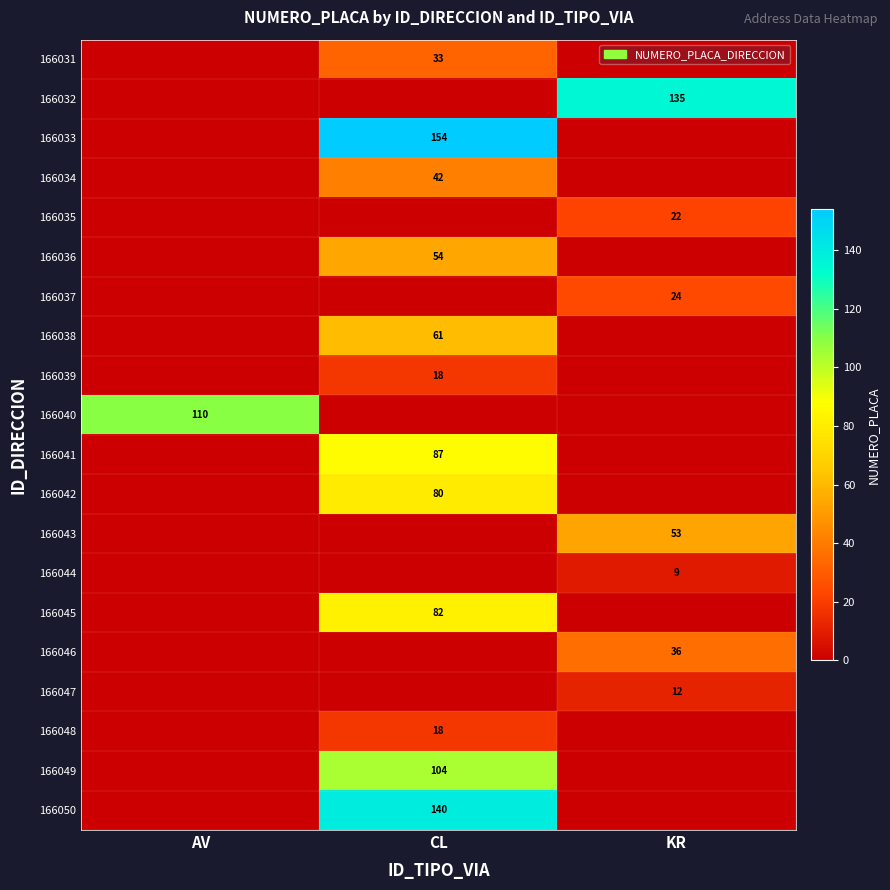

True or false: 166048 has a value of 18 at CL.

True